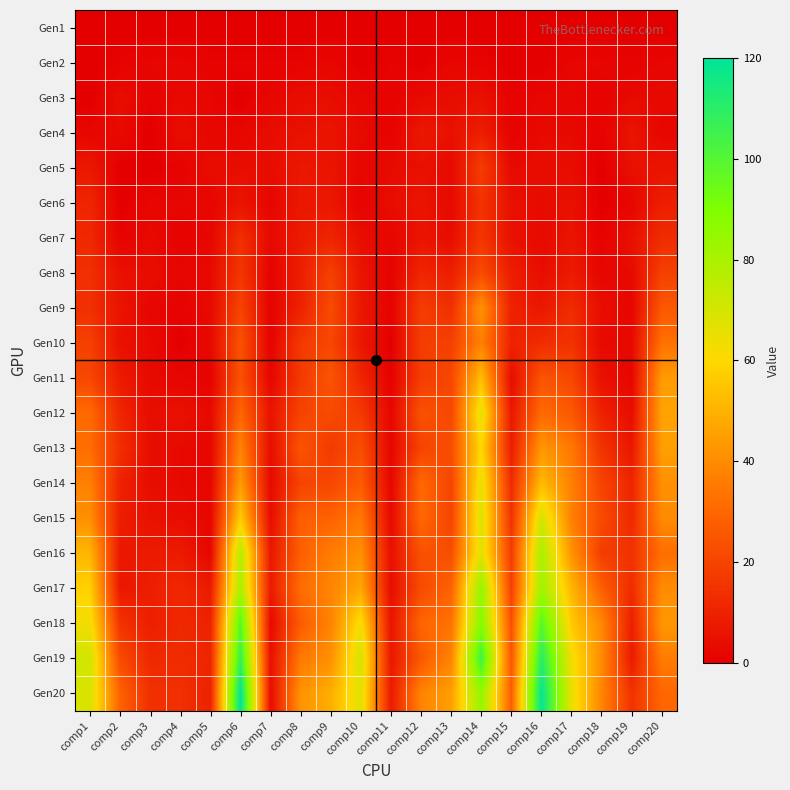

What is the total value across all series at comp15?

206